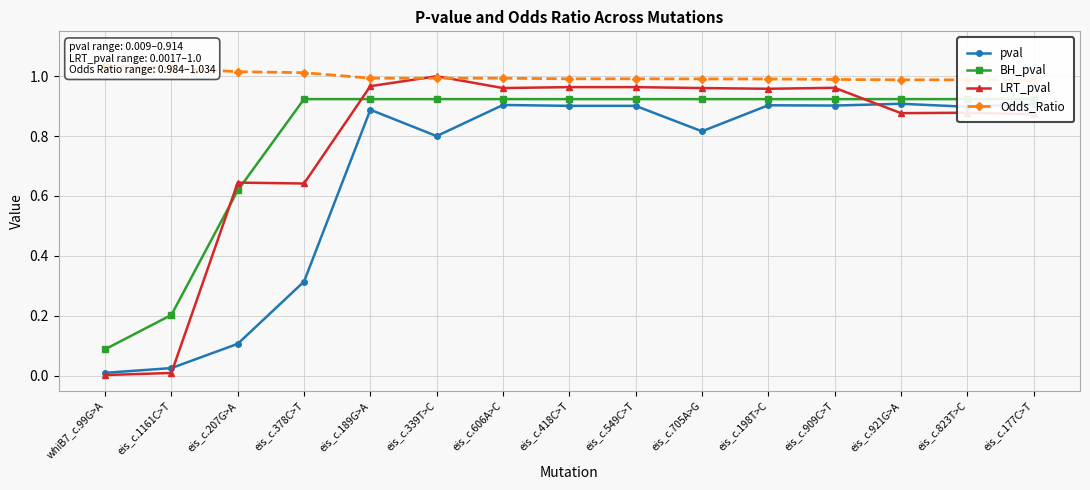

Count the number of data series in this chart.

4